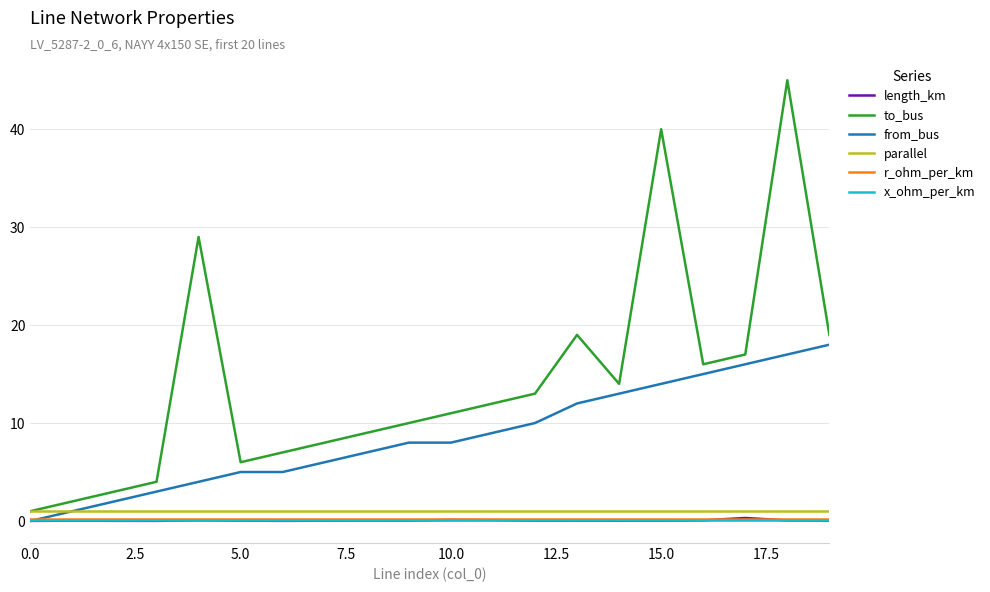

Which series has the largest range (max minus min)?

to_bus